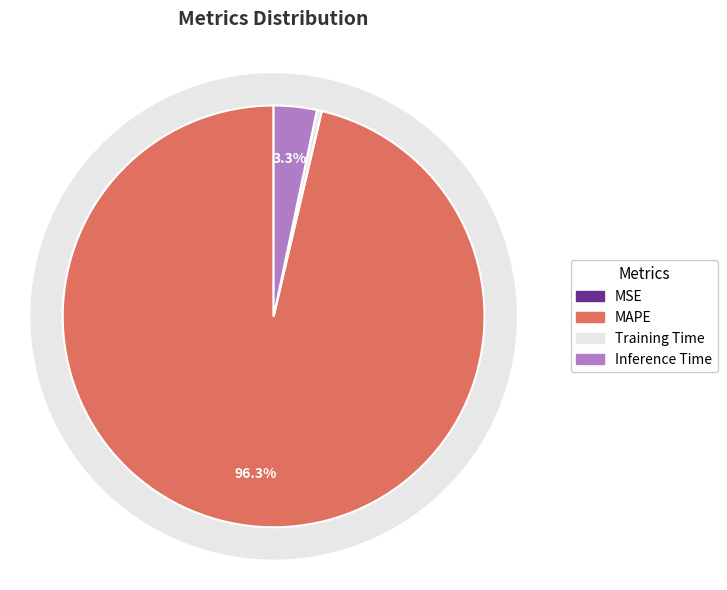

How many slices are in this pie chart?

4